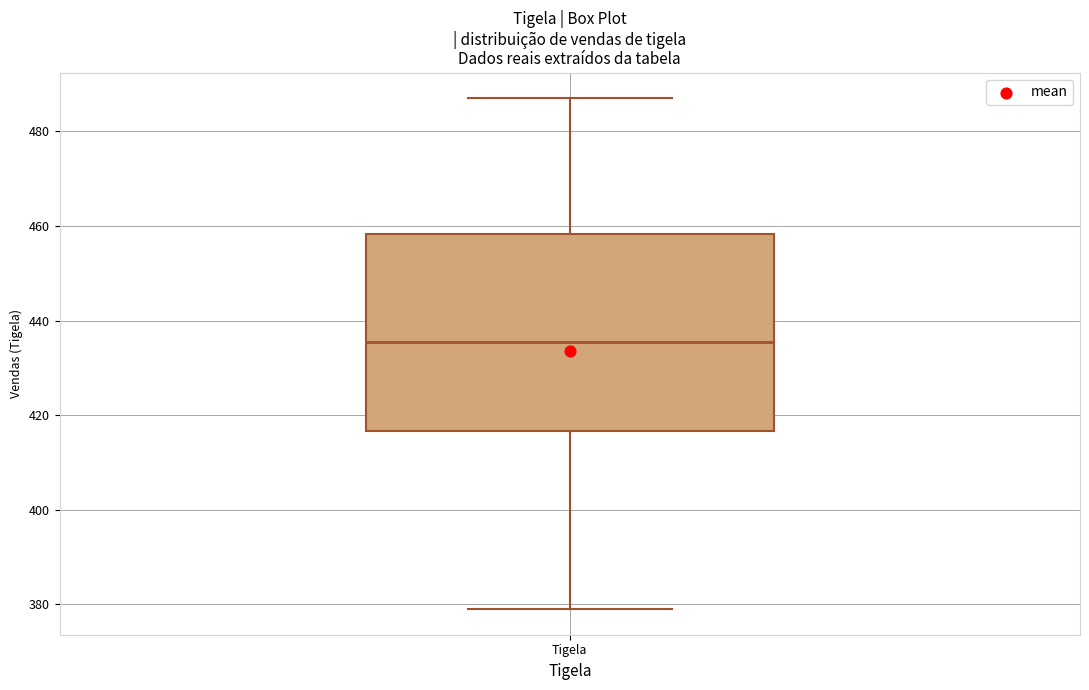

Where does the lower whisker of the box for Tigela end on the y-axis? The values are not printed on the chart, so give them approximately, as read against the axis.

380